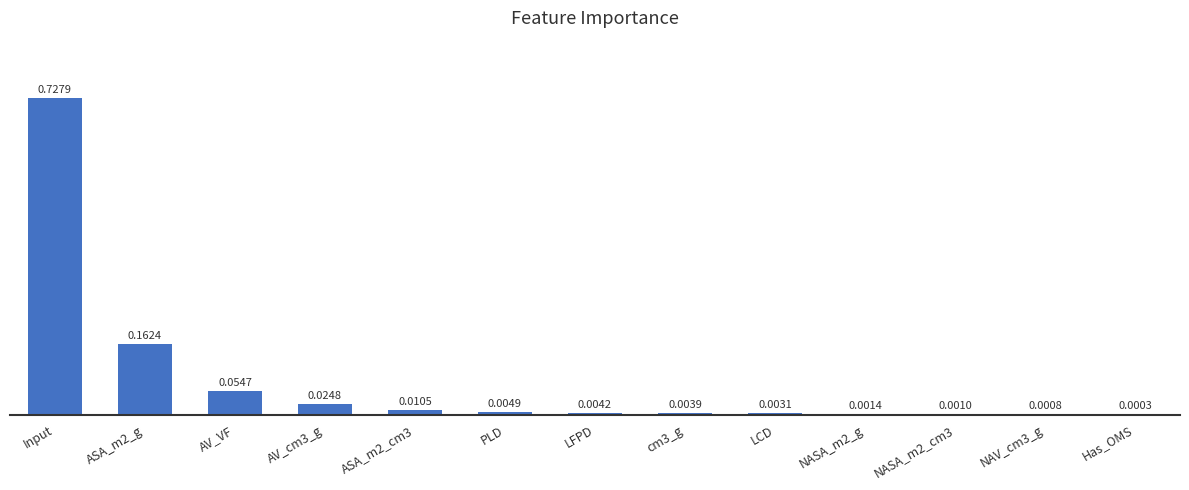

Which has a higher value, Input or ASA_m2_g?

Input